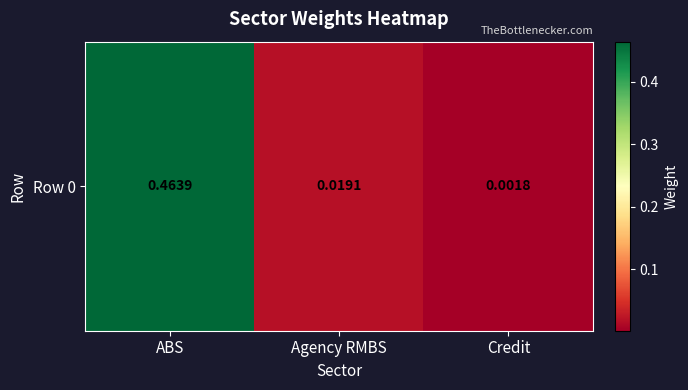

Is it true that the value at Agency RMBS is 0.0?

True